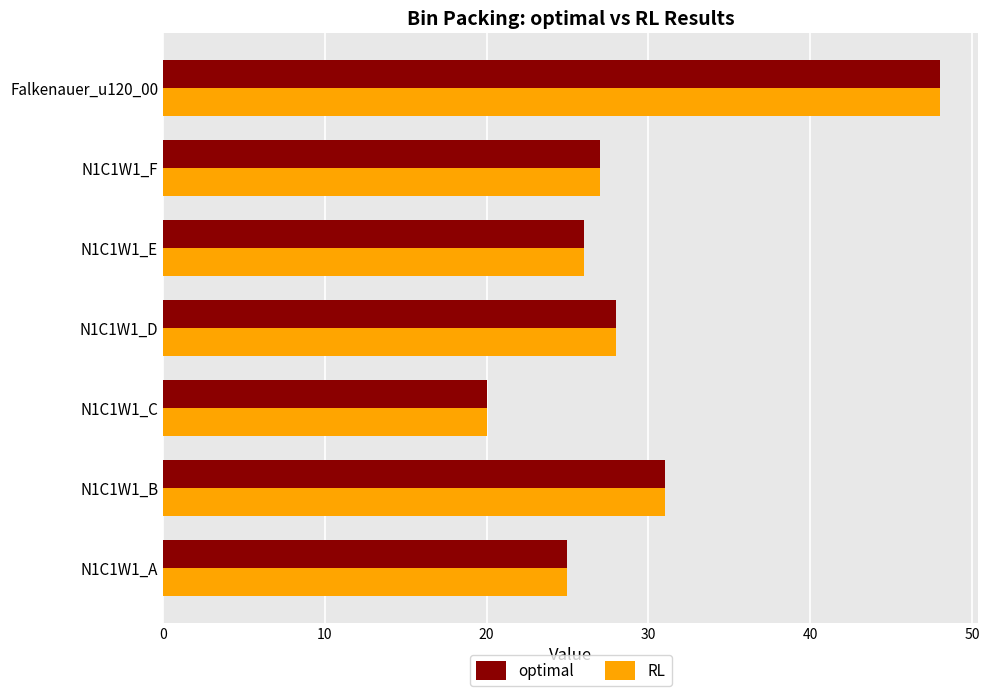

The value of RL at N1C1W1_C is 10. True or false?

False